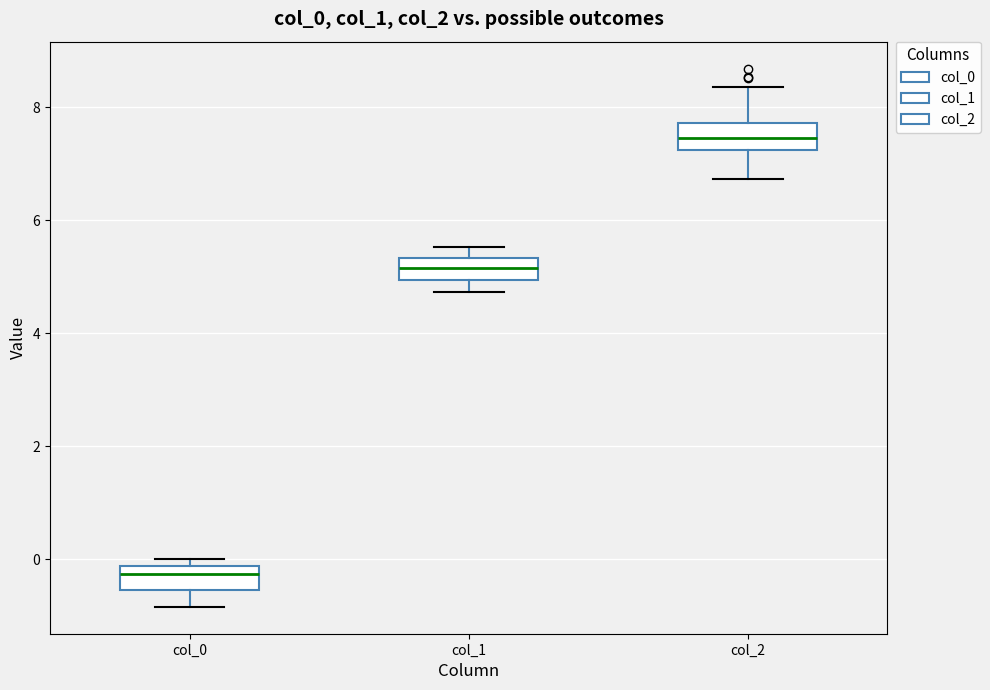

Where does the upper whisker of the box for col_1 end on the y-axis? The values are not printed on the chart, so give them approximately, as read against the axis.

5.6